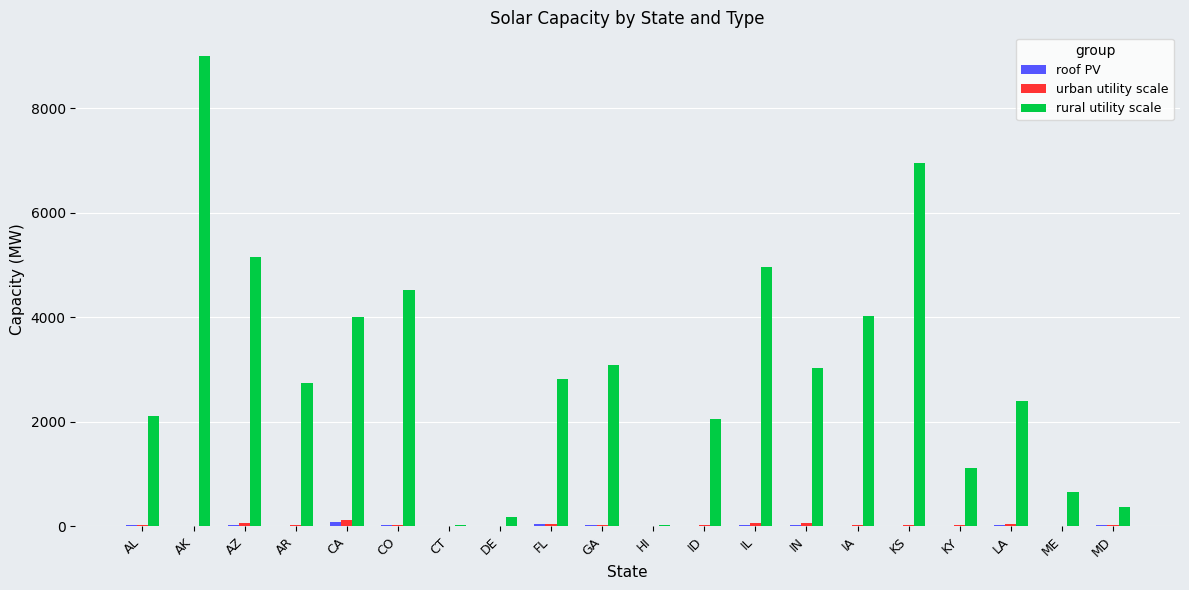

What is the highest value of the rural utility scale series?

9005